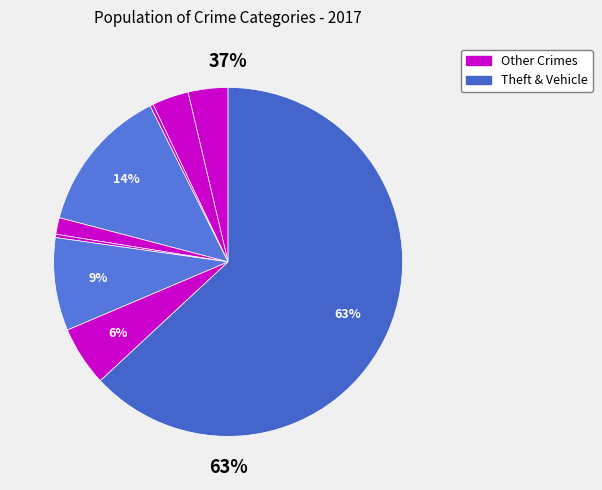

To the nearest percent, what is the difference between the largest and smallest slice percentages?

63%